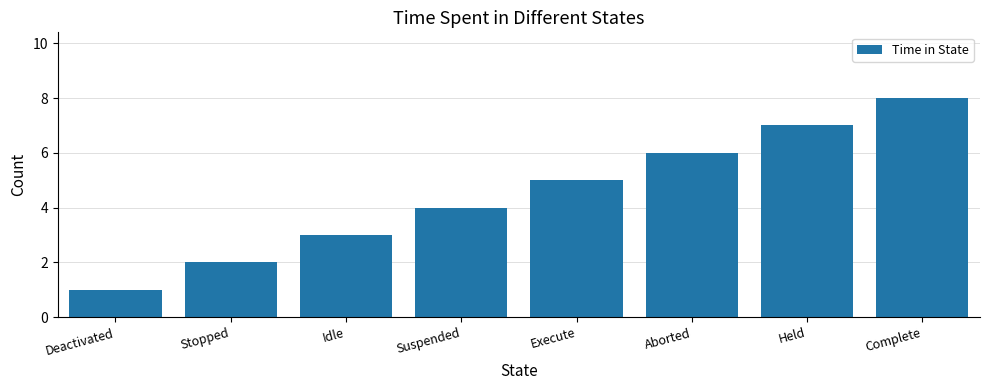

What is the approximate value at Execute?

5